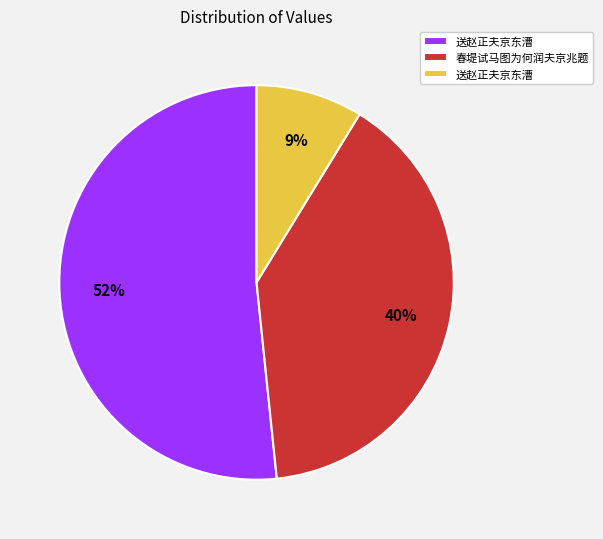

Does any single category account for the majority?

Yes